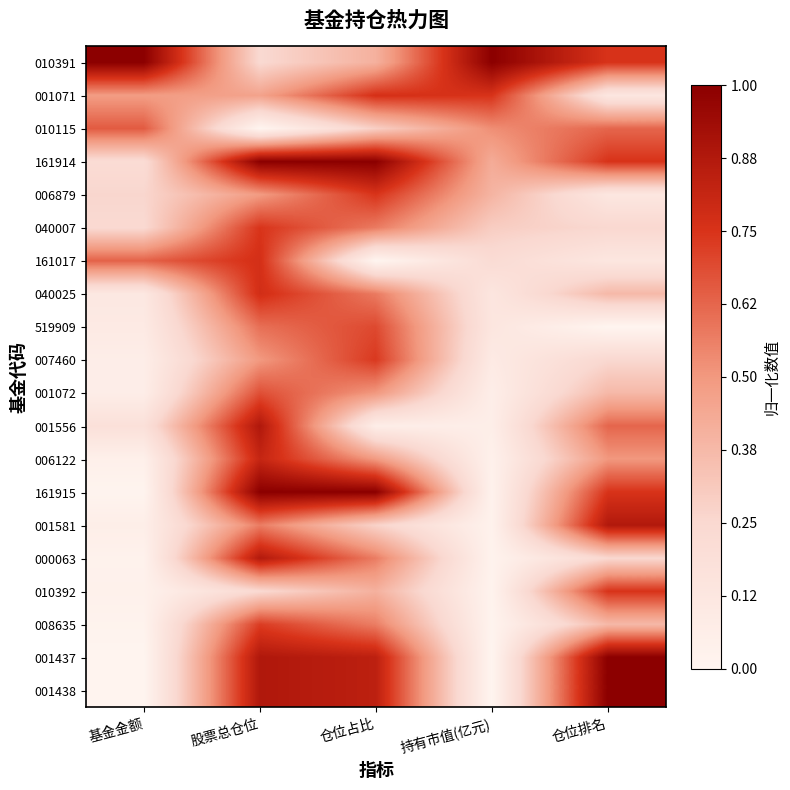

Reading right to left, list all the values displayed in this chart.

010391: 仓位排名=0.8	持有市值(亿元)=1.0	仓位占比=0.4	股票总仓位=0.2	基金金额=1.0
001071: 仓位排名=0.1	持有市值(亿元)=0.8	仓位占比=0.8	股票总仓位=0.5	基金金额=0.5
010115: 仓位排名=0.6	持有市值(亿元)=0.5	仓位占比=0.3	股票总仓位=0.0	基金金额=0.7
161914: 仓位排名=0.8	持有市值(亿元)=0.4	仓位占比=1.0	股票总仓位=1.0	基金金额=0.2
006879: 仓位排名=0.1	持有市值(亿元)=0.4	仓位占比=0.7	股票总仓位=0.5	基金金额=0.3
040007: 仓位排名=0.2	持有市值(亿元)=0.3	仓位占比=0.6	股票总仓位=0.7	基金金额=0.2
161017: 仓位排名=0.1	持有市值(亿元)=0.2	仓位占比=0.0	股票总仓位=0.8	基金金额=0.6
040025: 仓位排名=0.4	持有市值(亿元)=0.1	仓位占比=0.6	股票总仓位=0.8	基金金额=0.1
519909: 仓位排名=0.0	持有市值(亿元)=0.1	仓位占比=0.7	股票总仓位=0.6	基金金额=0.1
007460: 仓位排名=0.2	持有市值(亿元)=0.1	仓位占比=0.7	股票总仓位=0.5	基金金额=0.1
001072: 仓位排名=0.4	持有市值(亿元)=0.1	仓位占比=0.5	股票总仓位=0.7	基金金额=0.1
001556: 仓位排名=0.6	持有市值(亿元)=0.1	仓位占比=0.1	股票总仓位=0.9	基金金额=0.2
006122: 仓位排名=0.5	持有市值(亿元)=0.0	仓位占比=0.5	股票总仓位=0.8	基金金额=0.0
161915: 仓位排名=0.8	持有市值(亿元)=0.0	仓位占比=1.0	股票总仓位=1.0	基金金额=0.0
001581: 仓位排名=0.9	持有市值(亿元)=0.0	仓位占比=0.3	股票总仓位=0.6	基金金额=0.1
000063: 仓位排名=0.2	持有市值(亿元)=0.0	仓位占比=0.6	股票总仓位=0.9	基金金额=0.0
010392: 仓位排名=0.8	持有市值(亿元)=0.0	仓位占比=0.4	股票总仓位=0.2	基金金额=0.0
008635: 仓位排名=0.4	持有市值(亿元)=0.0	仓位占比=0.6	股票总仓位=0.7	基金金额=0.0
001437: 仓位排名=1.0	持有市值(亿元)=0.0	仓位占比=0.8	股票总仓位=0.9	基金金额=0.0
001438: 仓位排名=1.0	持有市值(亿元)=0.0	仓位占比=0.8	股票总仓位=0.9	基金金额=0.0